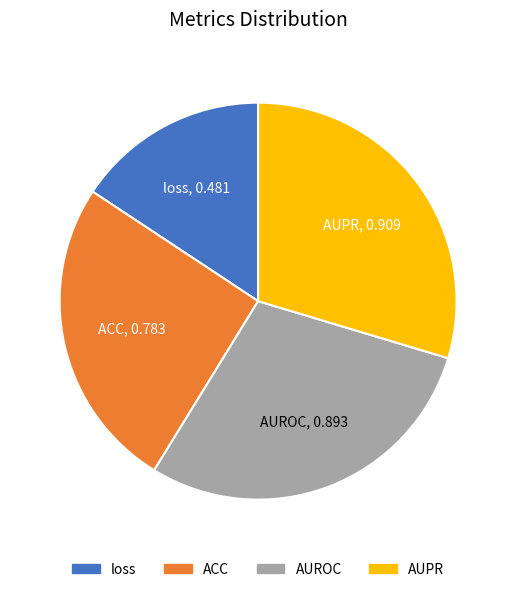

Is loss the majority of the pie?

No